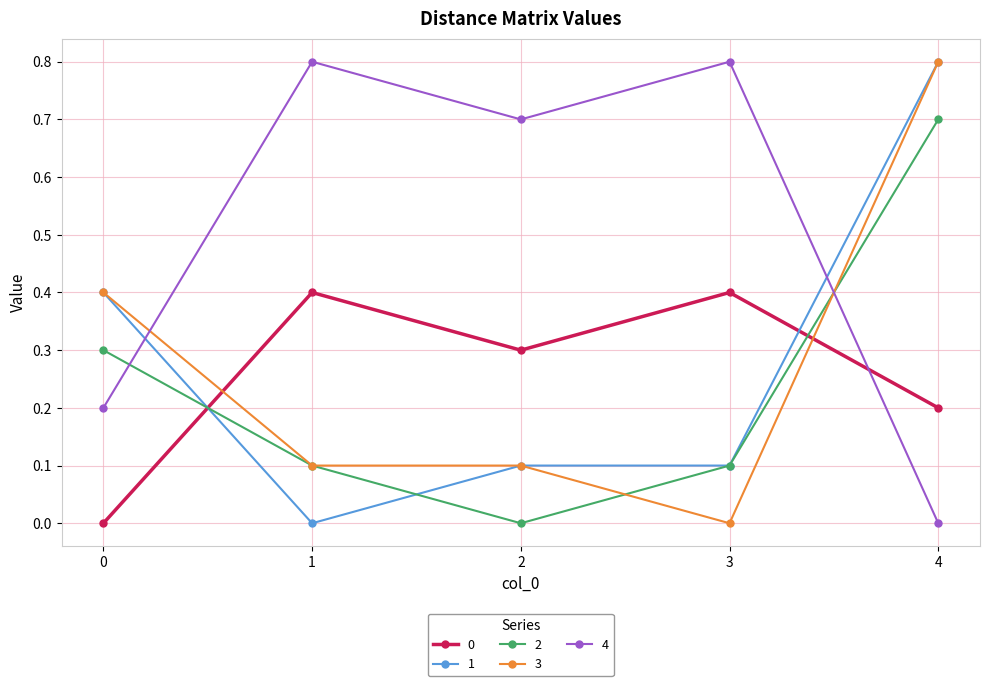

At which category is the sum across all series the highest?

4